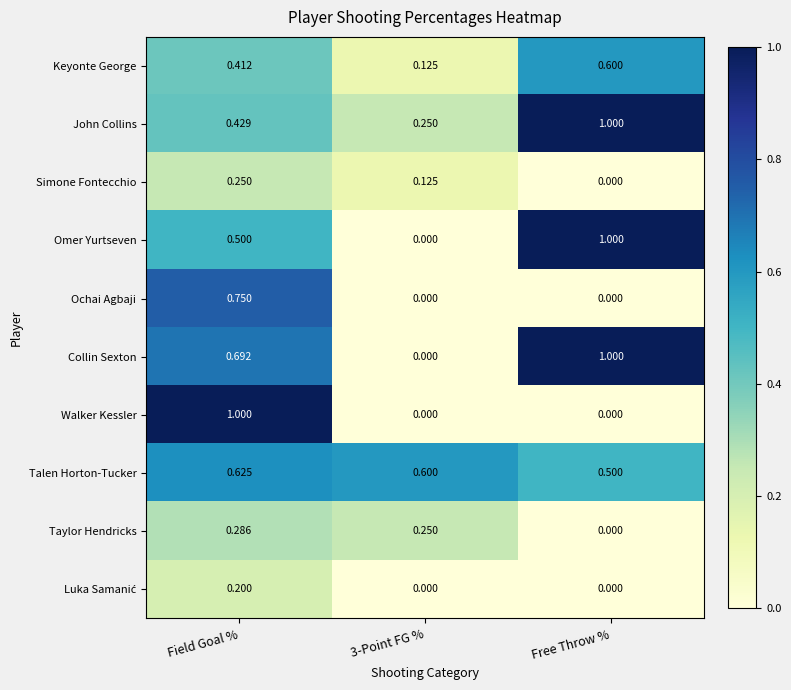

At which label does Taylor Hendricks reach its peak?

Field Goal %